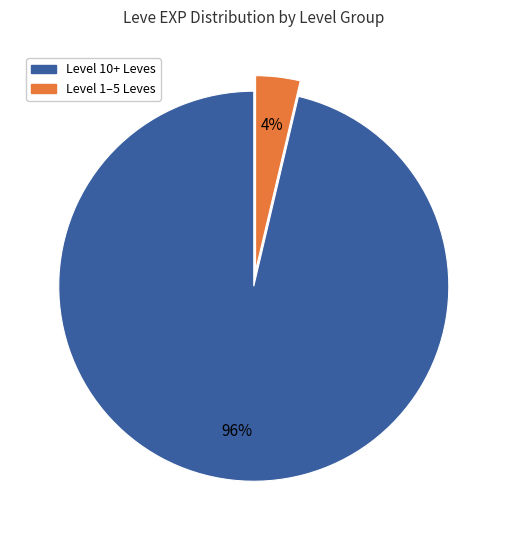

Does any single category account for the majority?

Yes